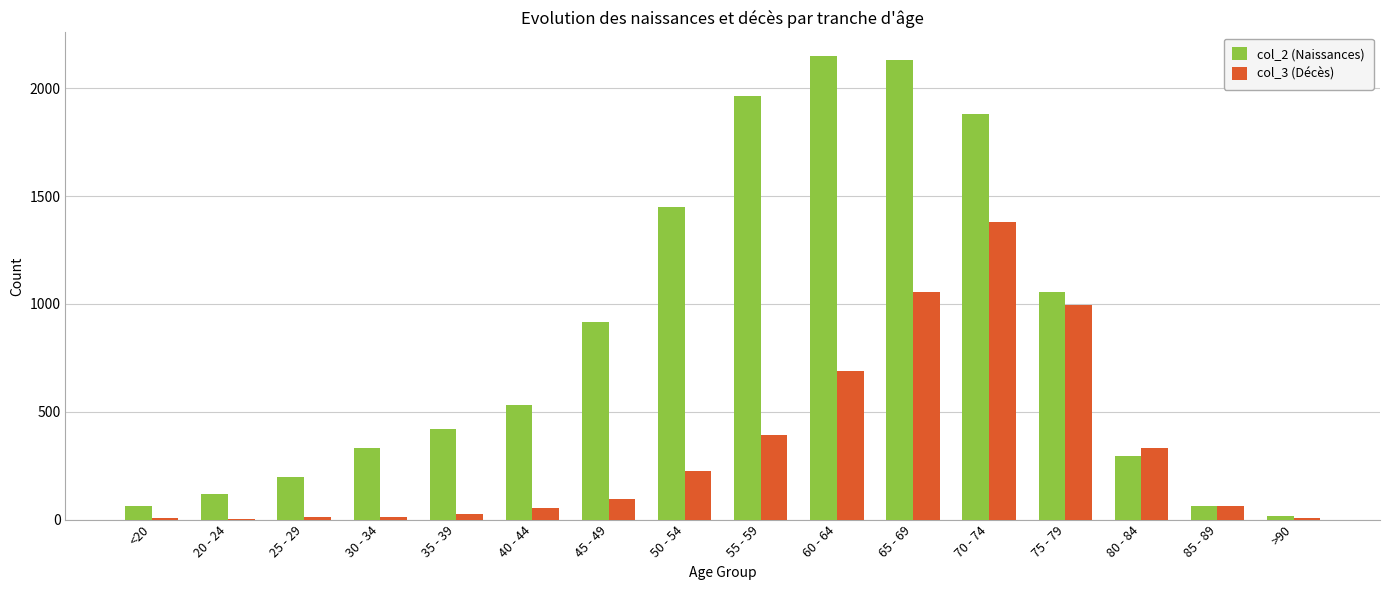

What are all the series names shown in the legend?

col_2 (Naissances), col_3 (Décès)